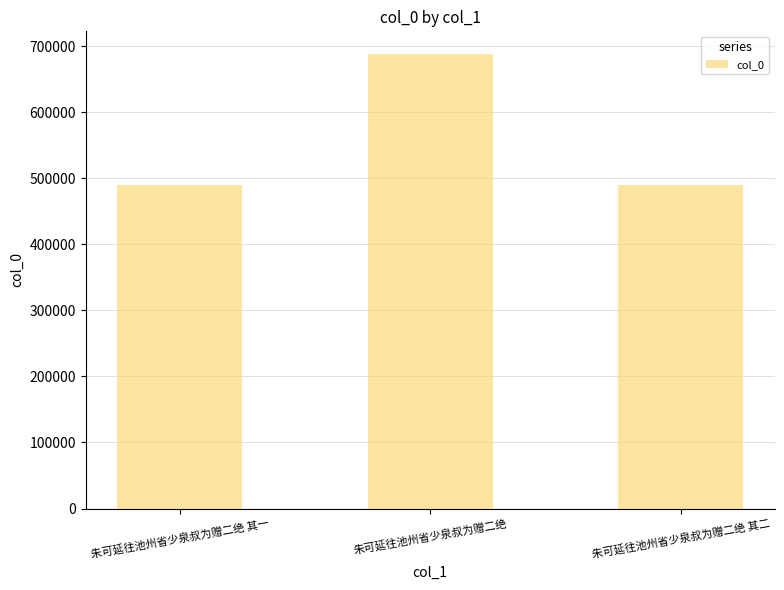

At which category does the chart reach its peak across all series?

朱可延往池州省少泉叔为赠二绝